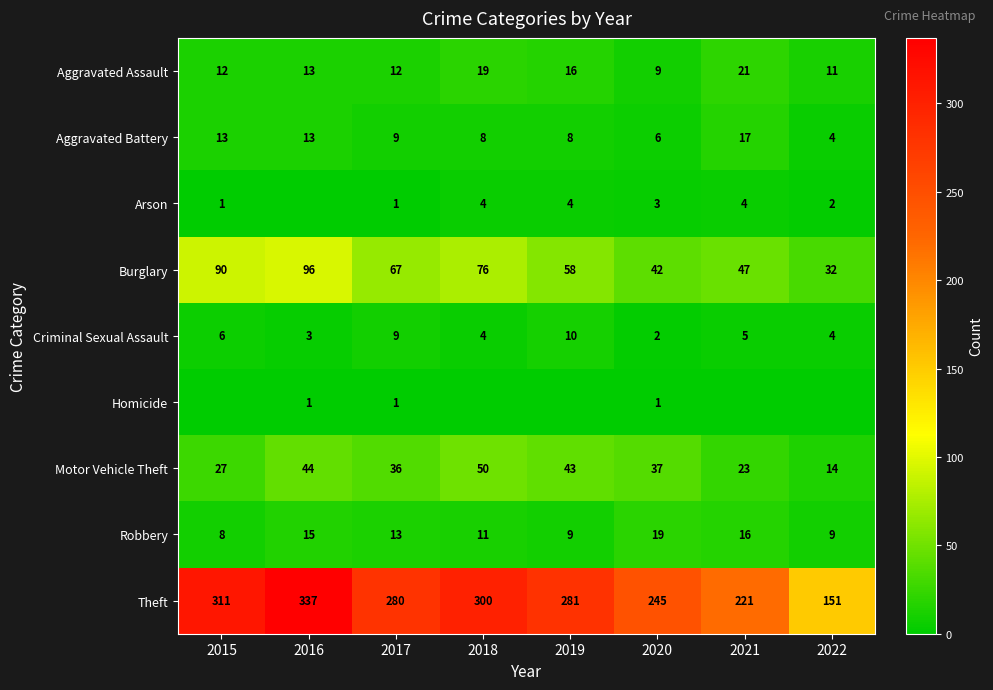

Count the number of categories in the chart.

8